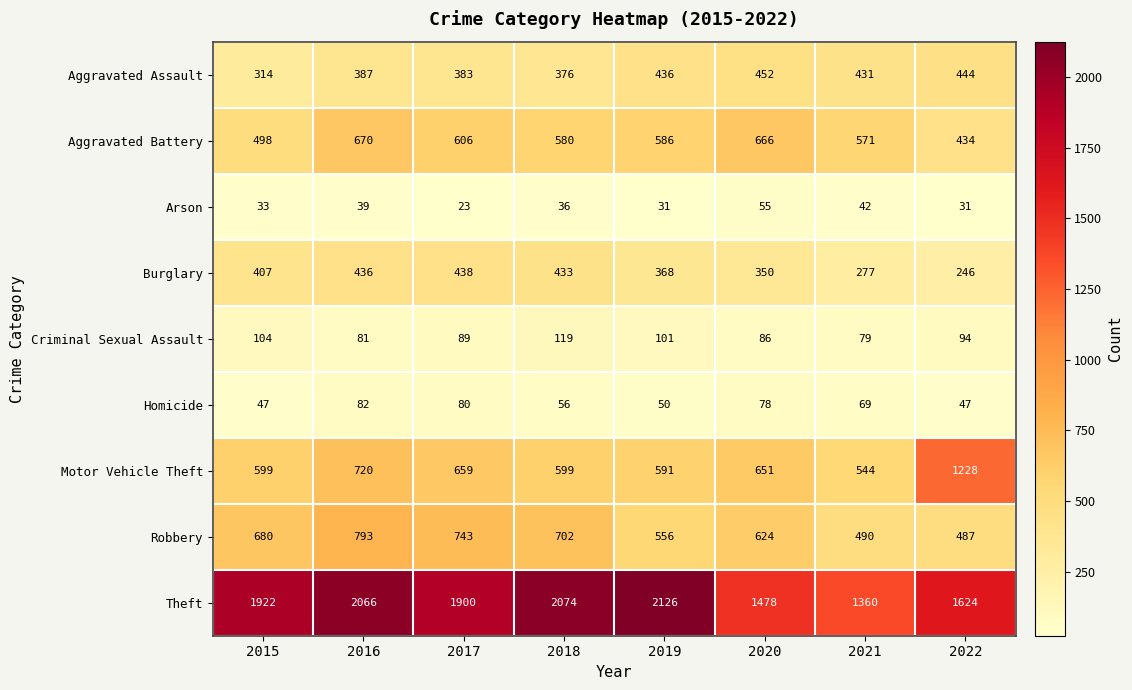

At 2016, list the series in order from smallest to largest.

Arson, Criminal Sexual Assault, Homicide, Aggravated Assault, Burglary, Aggravated Battery, Motor Vehicle Theft, Robbery, Theft